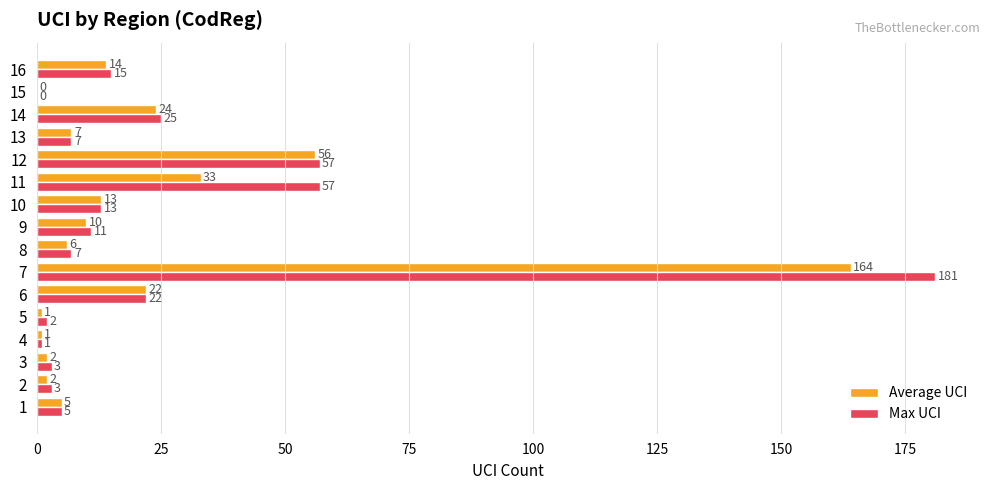

Which series has the largest total across all categories?

Max UCI